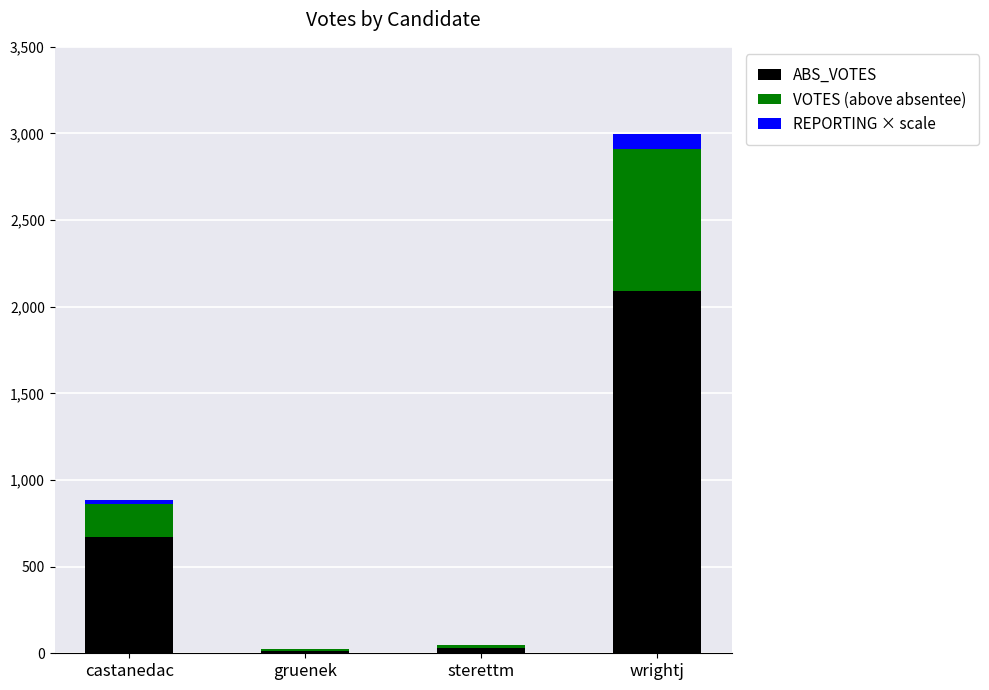

Does the chart contain stacked bars?

Yes